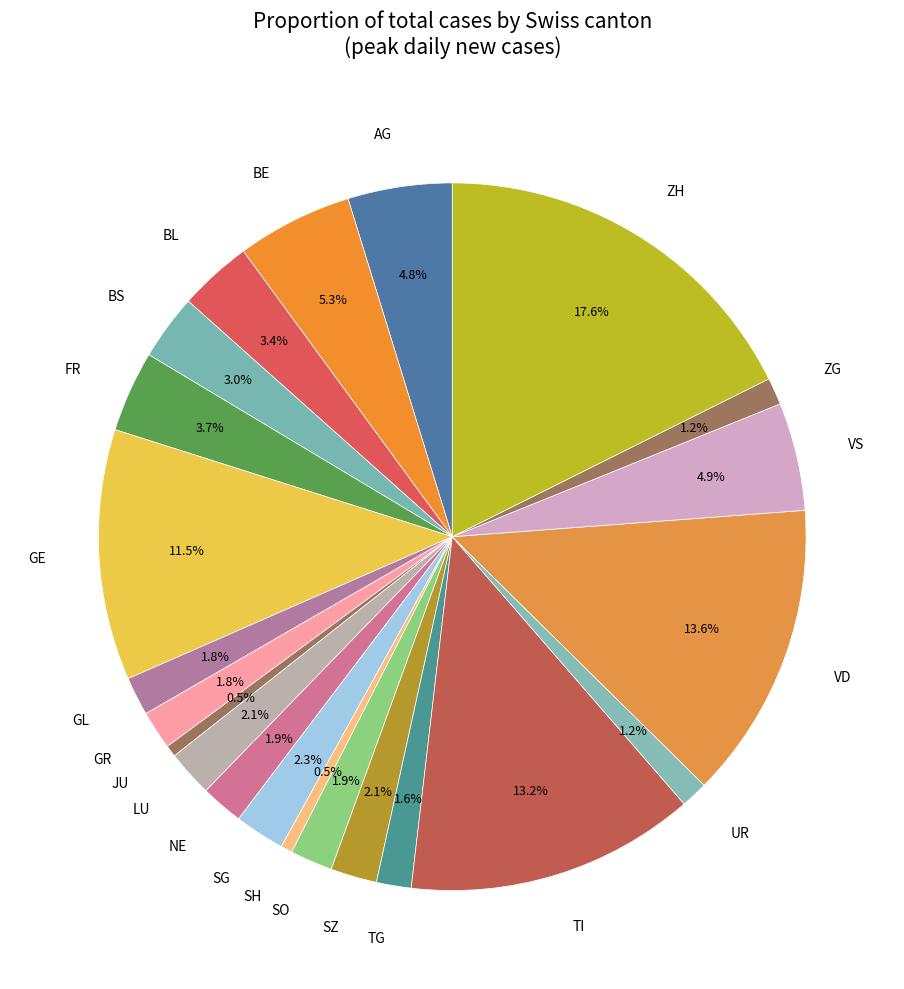

Does any single category account for the majority?

No